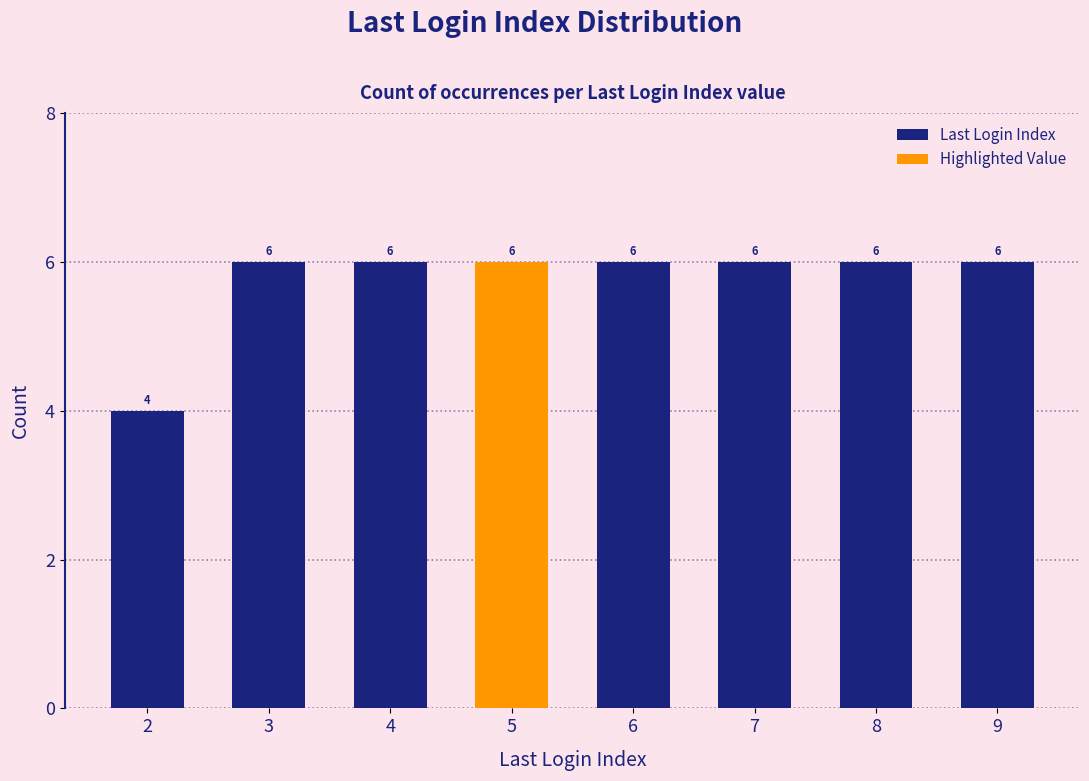

What is the sum of all values?

46